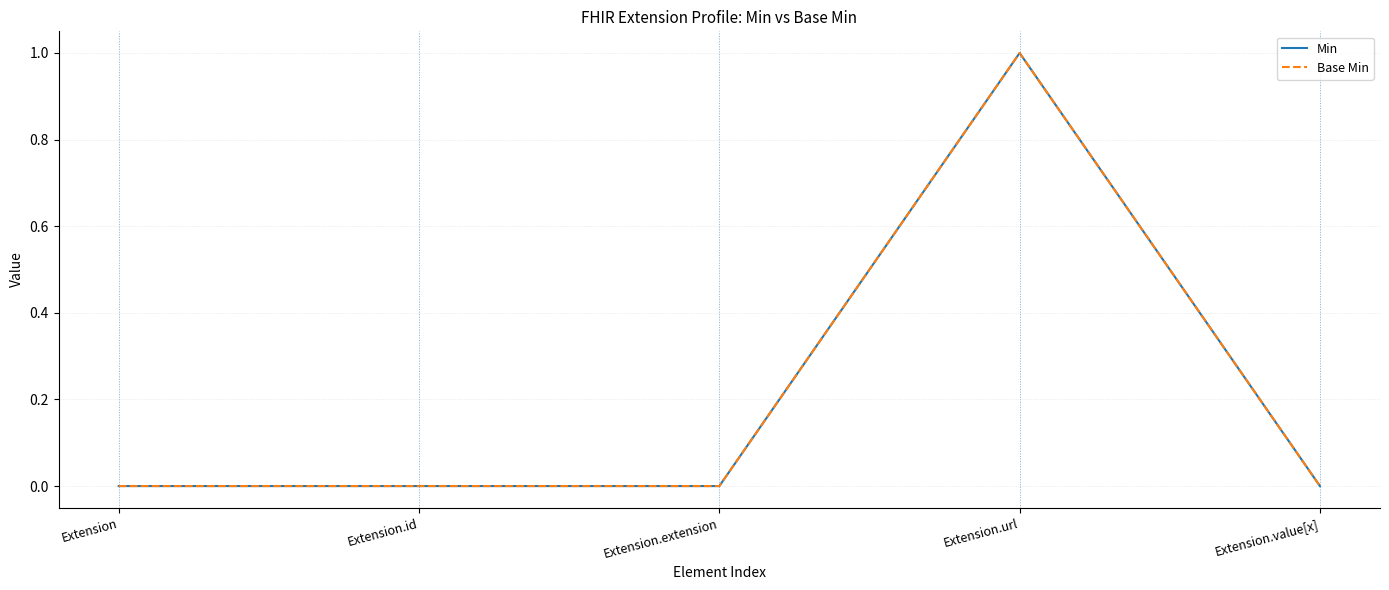

Which series has the largest range (max minus min)?

Min